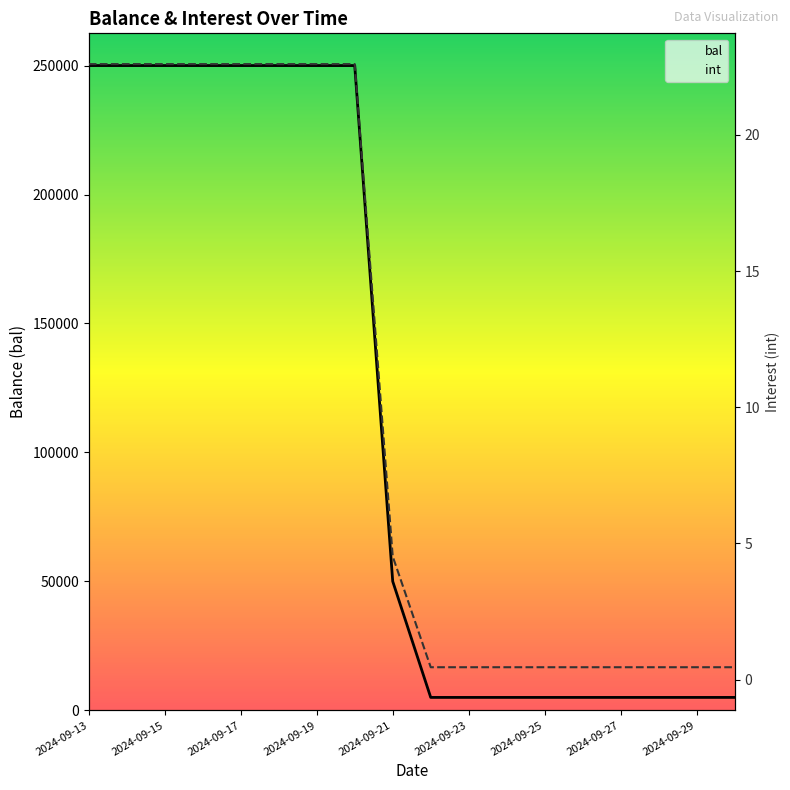

The int series shows 22.6 at 2024-09-18. True or false?

True